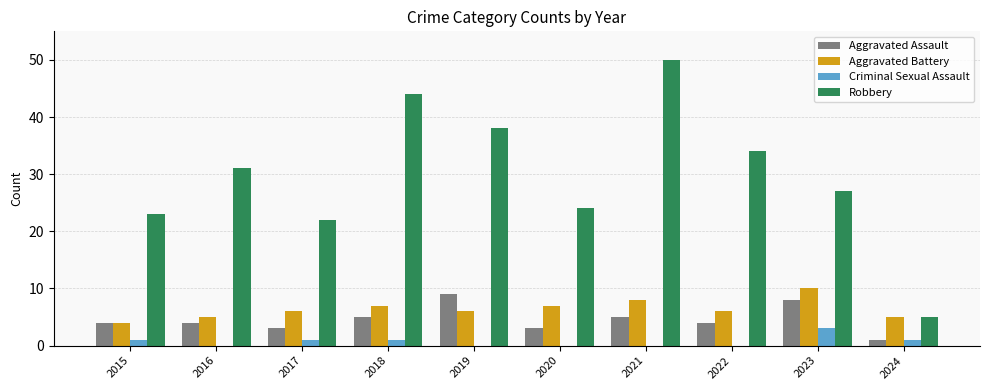

Which series has the largest total across all categories?

Robbery